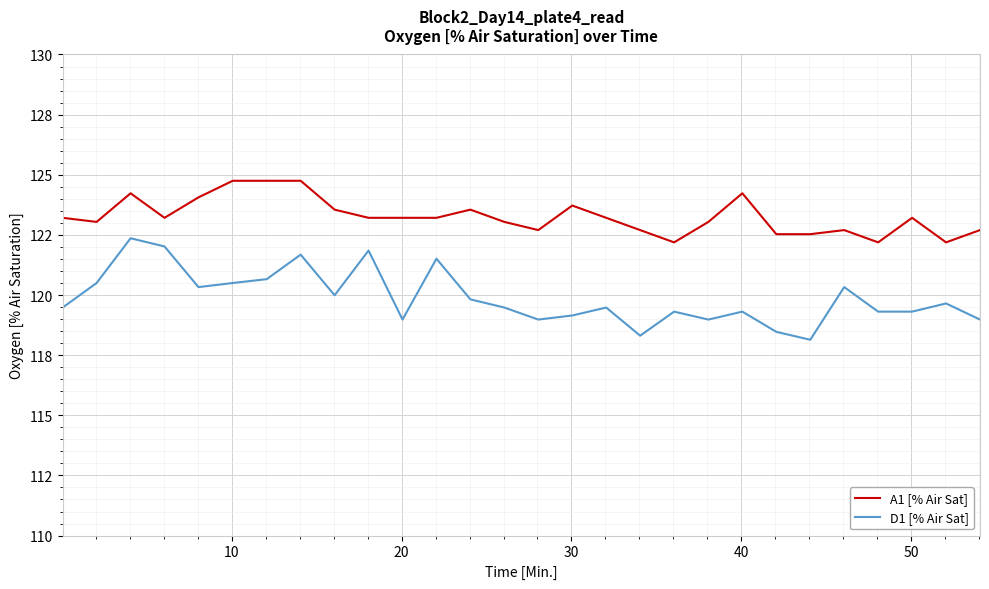

Does the chart have visible grid lines?

Yes